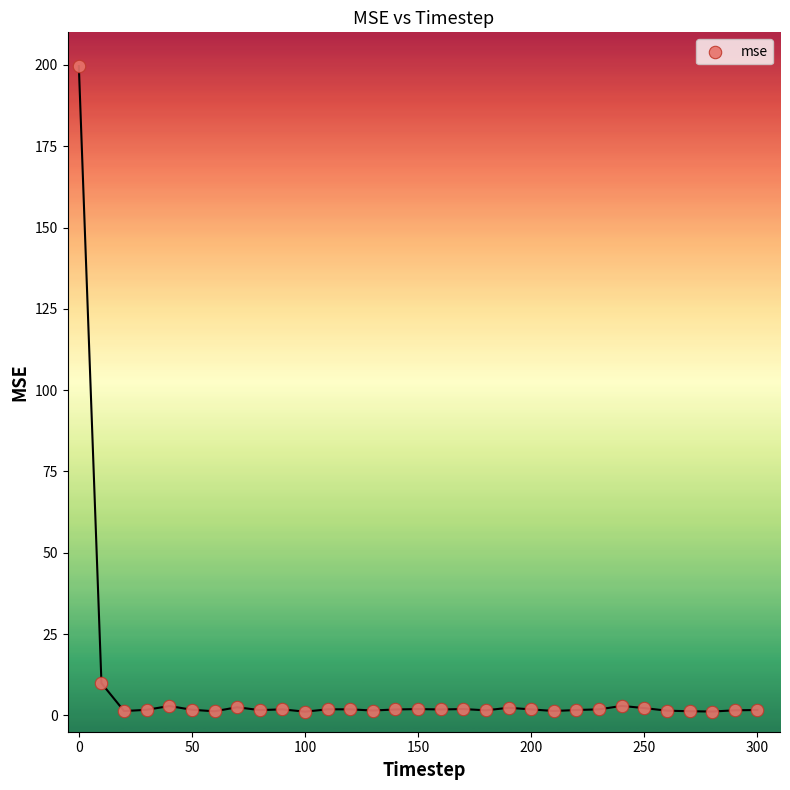

What Y value in the scatter plot is closest to 100?

9.9